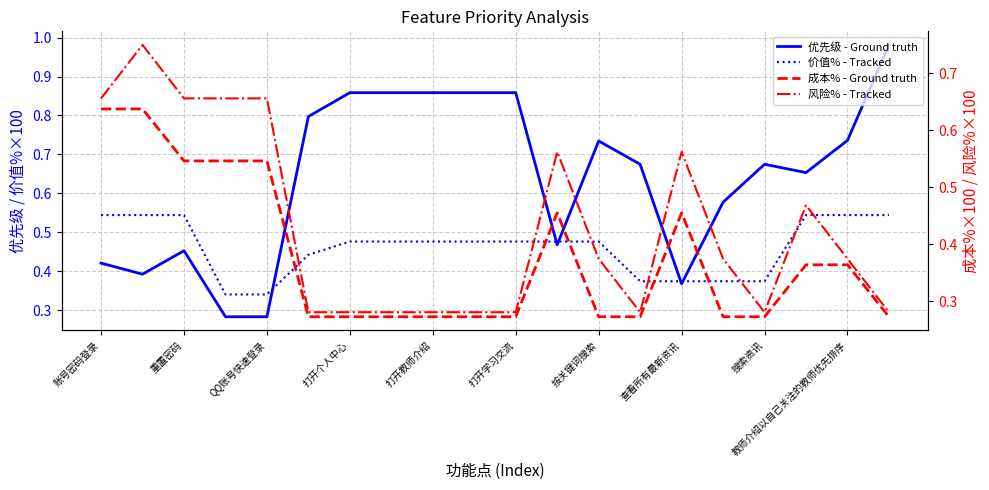

The 价值% - Tracked series shows 0.7 at 打开个人中心. True or false?

False